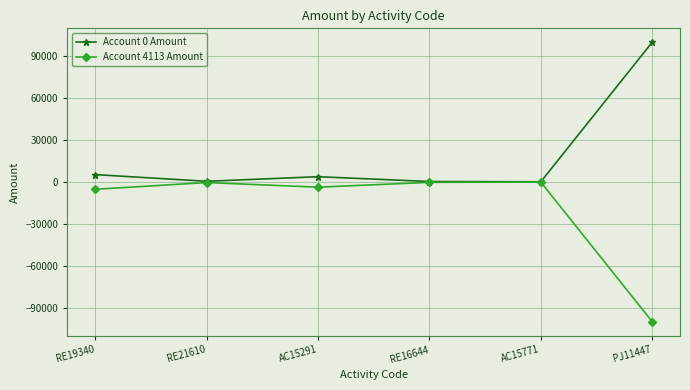

How many values in the Account 4113 Amount series are below -450?

3